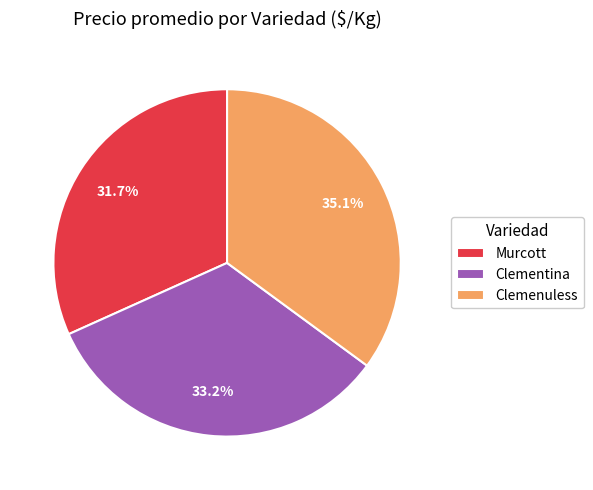

Which slice is the smallest?

Murcott